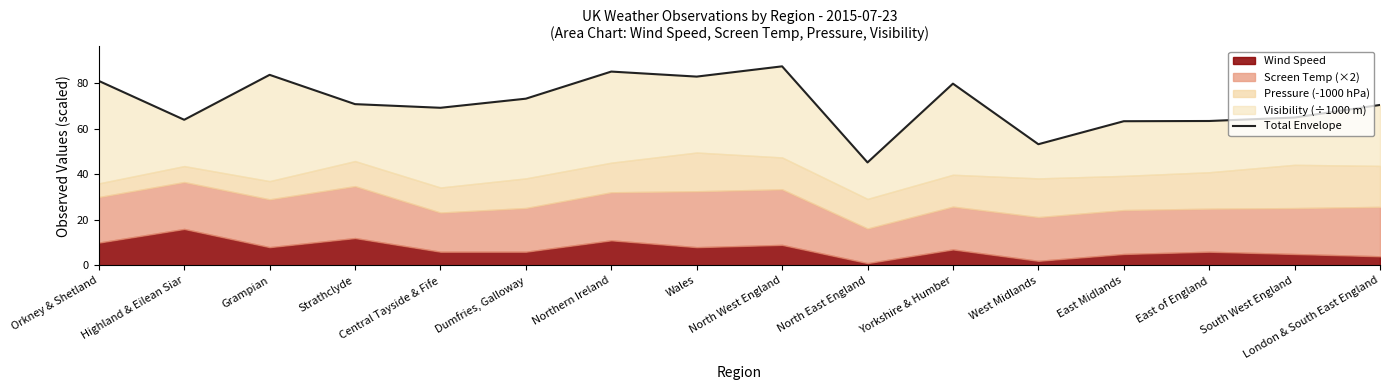

Count the number of categories in the chart.

16